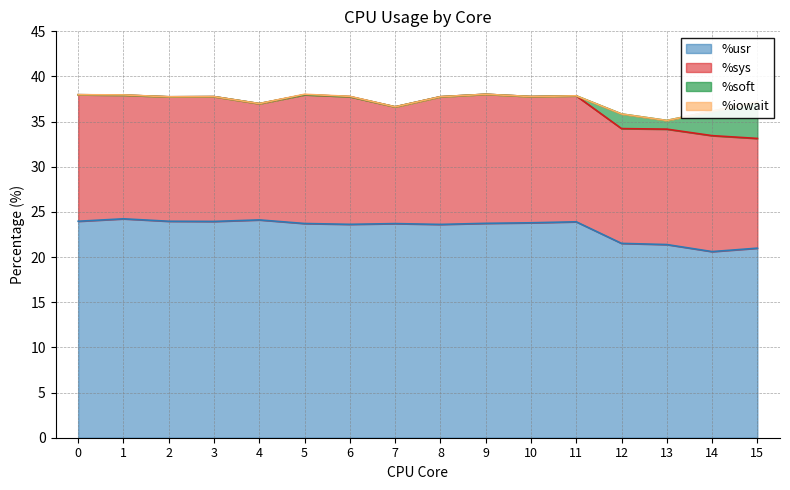

Reading left to right, extract all data points from this chart.

%usr: 24.0	24.2	24.0	23.9	24.1	23.7	23.6	23.7	23.6	23.7	23.8	23.9	21.5	21.4	20.6	21.0
%sys: 14.0	13.7	13.8	13.8	12.9	14.3	14.1	12.9	14.1	14.3	14.0	13.9	12.7	12.8	12.8	12.2
%soft: 0.0	0.0	0.0	0.0	0.0	0.0	0.0	0.0	0.0	0.0	0.0	0.0	1.6	1.0	2.7	4.0
%iowait: 0.0	0.0	0.0	0.0	0.0	0.1	0.0	0.0	0.0	0.0	0.0	0.0	0.0	0.0	0.0	0.0